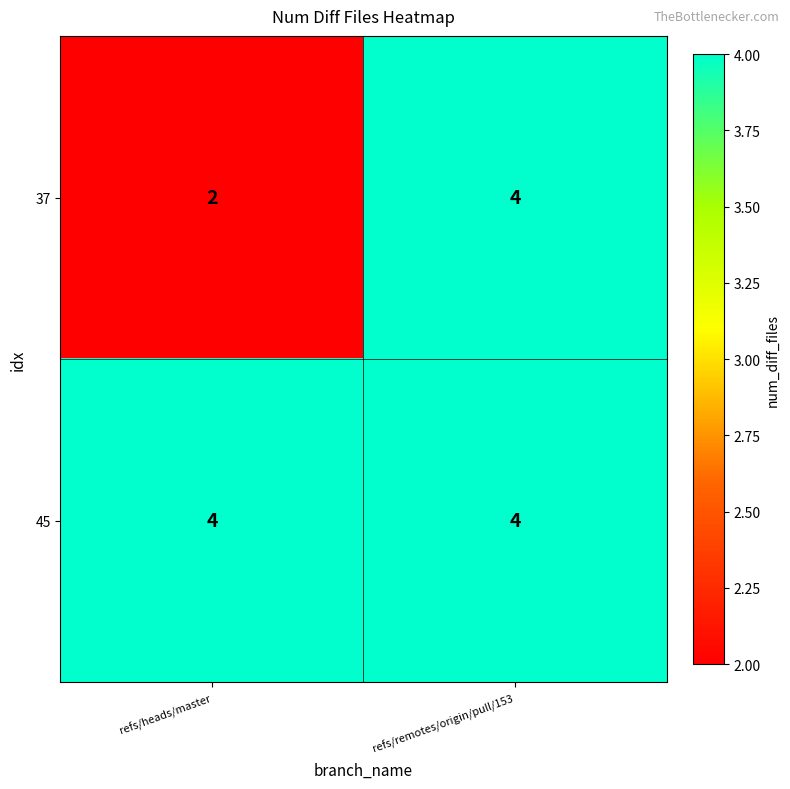

What is the sum of all 37 values?

6